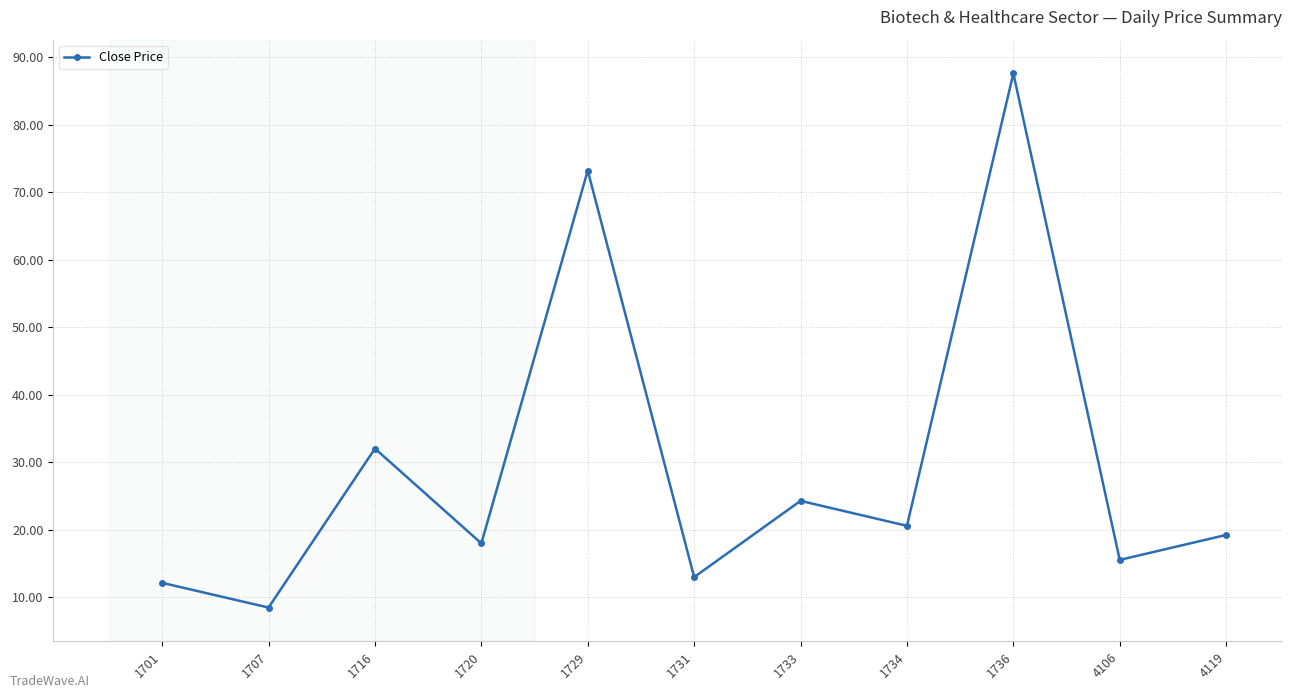

What is the value of the 3rd point from the left?

32.0